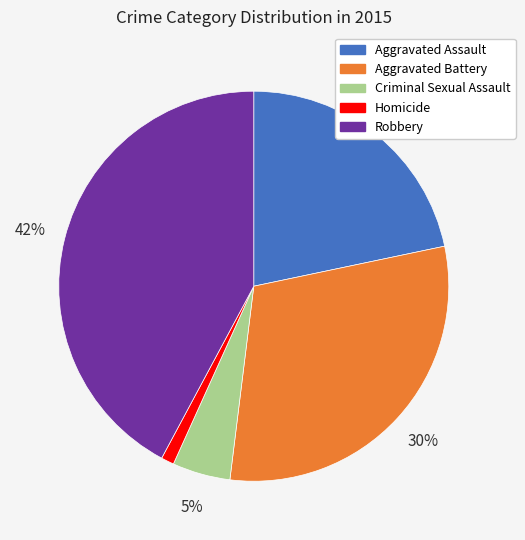

The Aggravated Assault slice represents 22% of the pie. True or false?

True